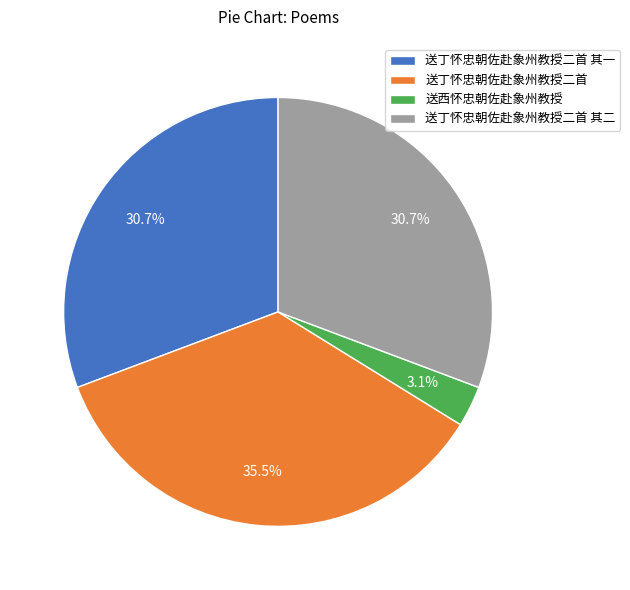

To the nearest percent, what is the combined percentage of 送西怀忠朝佐赴象州教授 and 送丁怀忠朝佐赴象州教授二首 其一?

34%